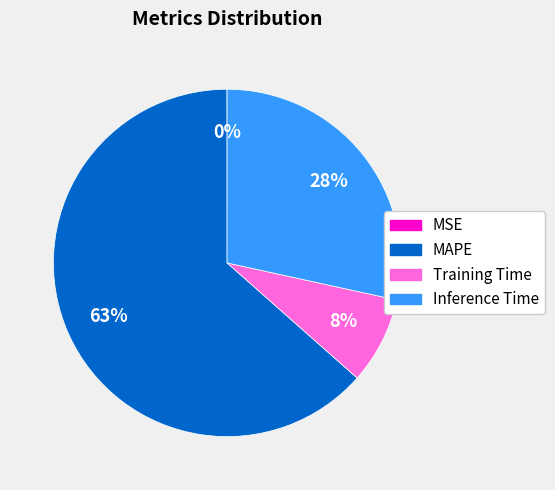

Is the sum of Inference Time and Training Time greater than half?

No